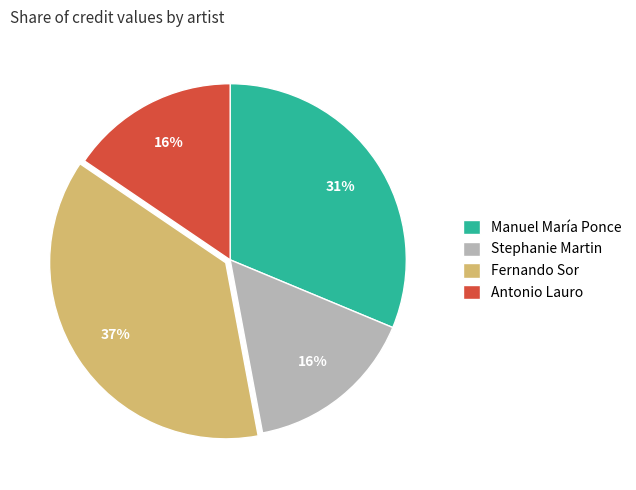

To the nearest percent, what percentage of the pie is Antonio Lauro?

16%